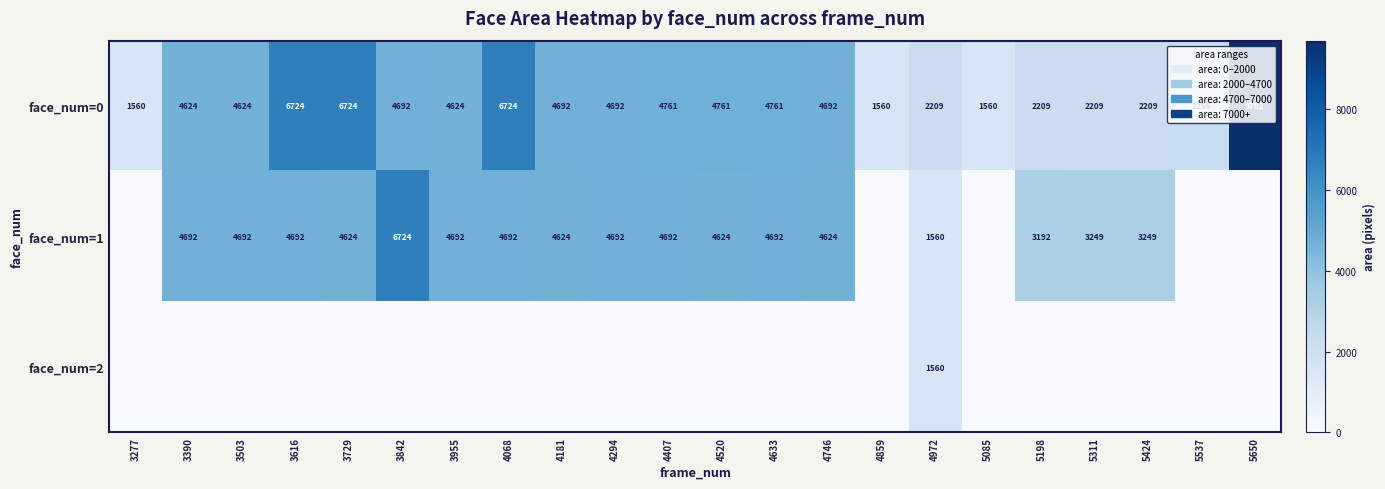

Read the face_num=0 value at 5650, to the nearest 50.

9700